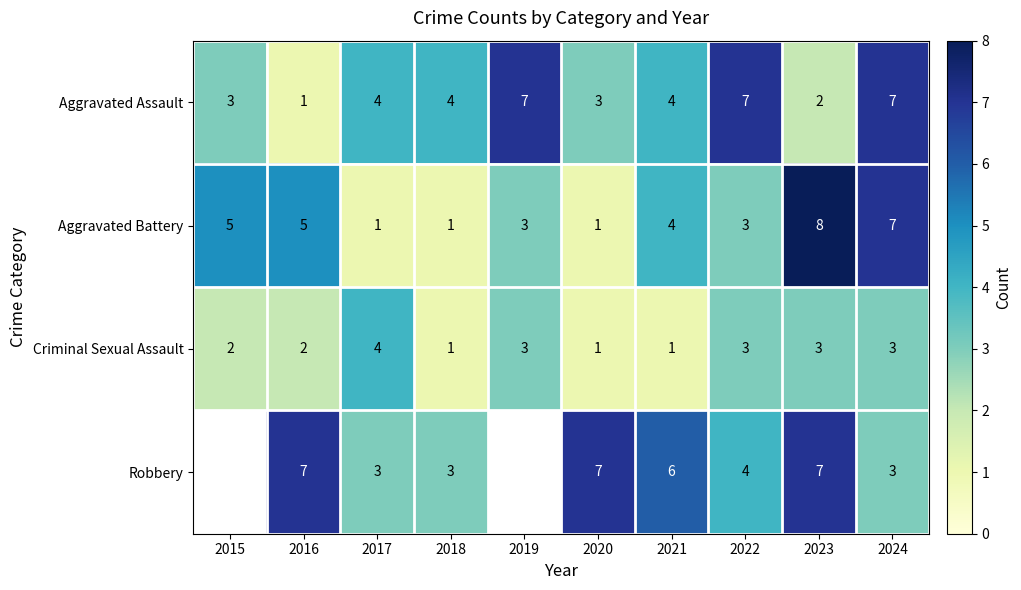

Between 2017 and 2022, which series saw the biggest shift?

Aggravated Assault